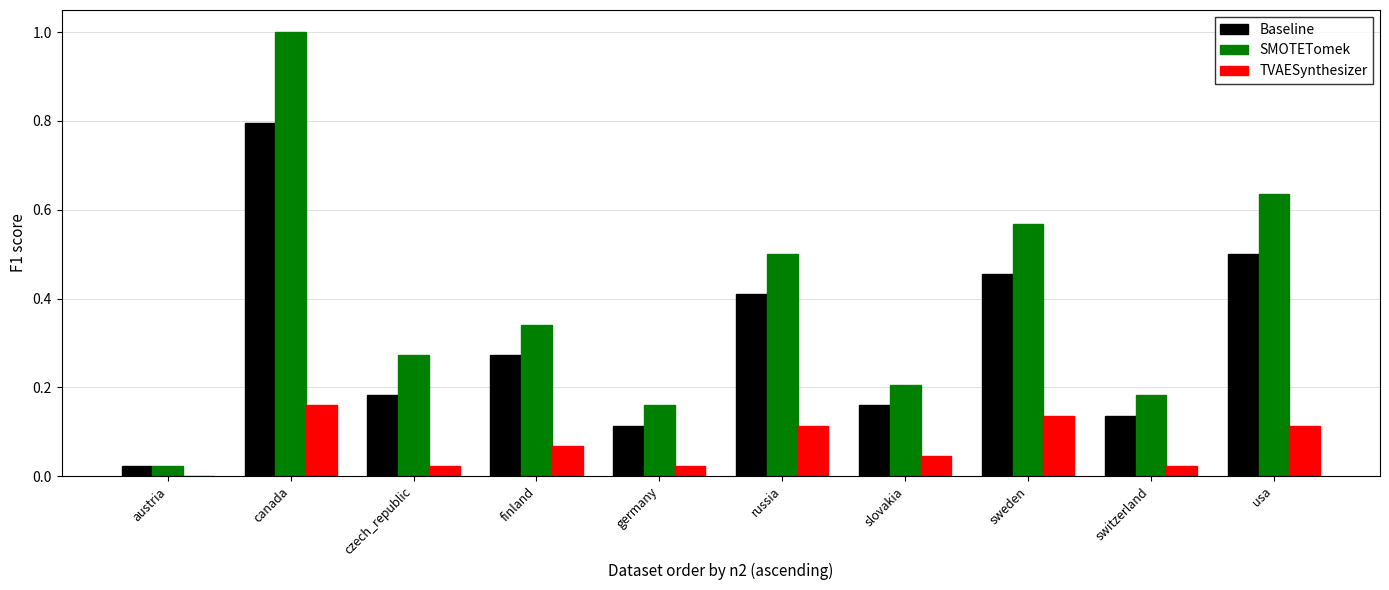

At which category is the sum across all series the highest?

canada